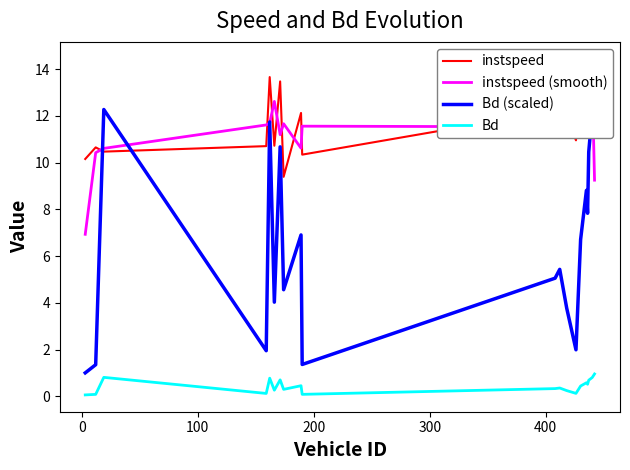

What is the highest value of the Bd series?

1.0